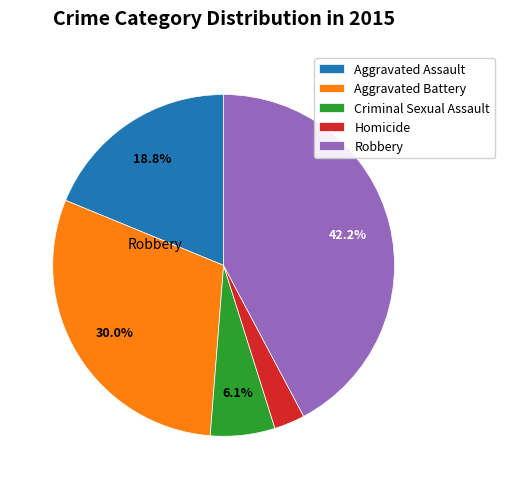

How many segments does this pie chart have?

5